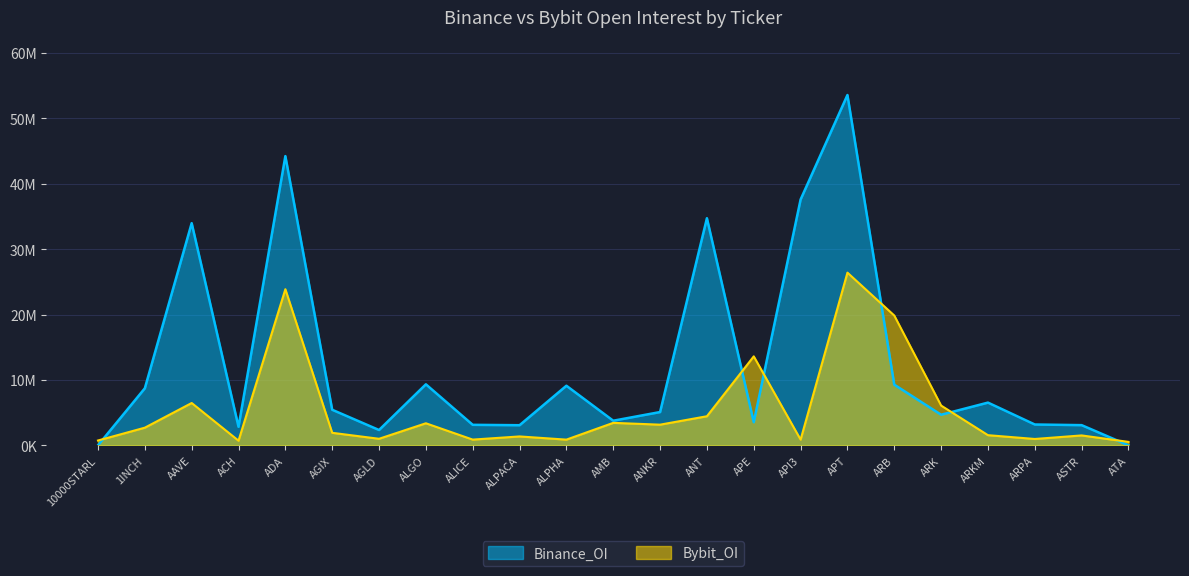

What is the value of the Binance_OI point at the 13th from the left?

5085647